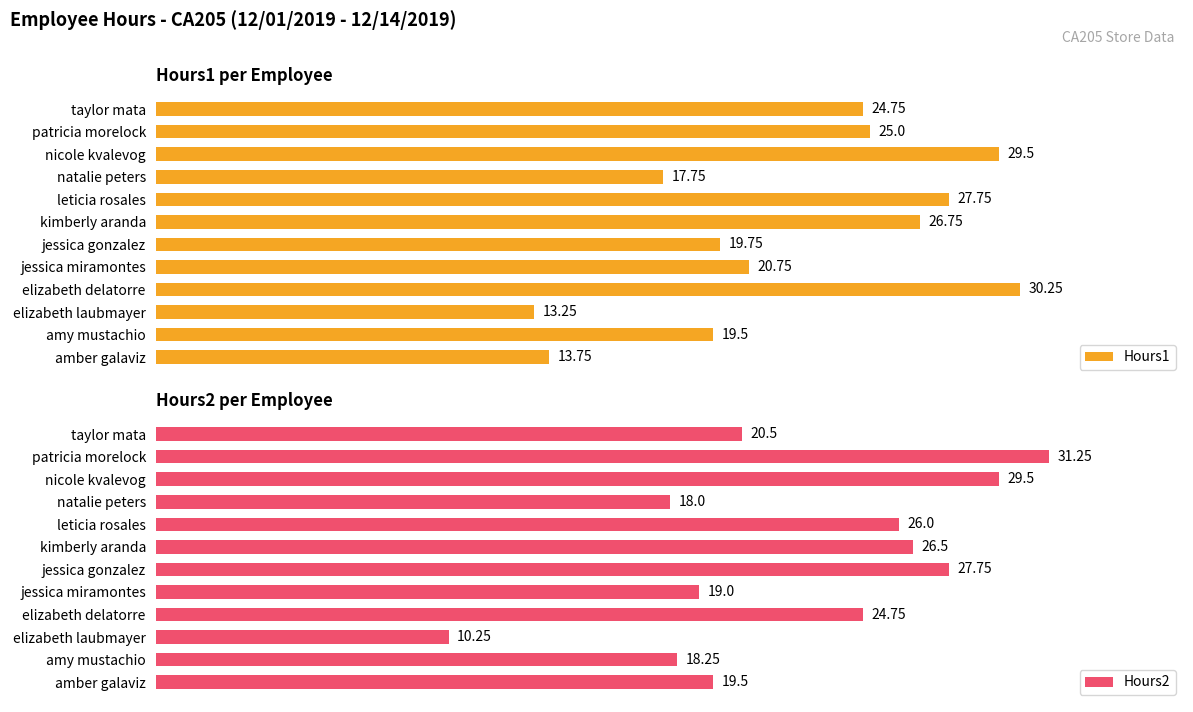

Reading right to left, list all the values displayed in this chart.

Hours1: 24.8	25.0	29.5	17.8	27.8	26.8	19.8	20.8	30.2	13.2	19.5	13.8
Hours2: 20.5	31.2	29.5	18.0	26.0	26.5	27.8	19.0	24.8	10.2	18.2	19.5